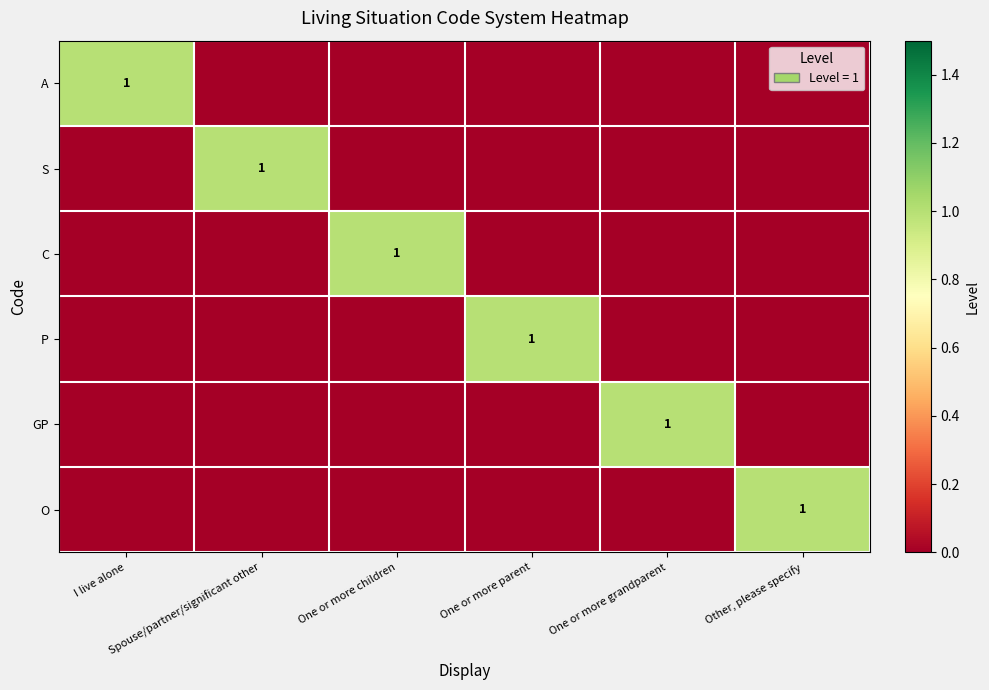

Rank the series by their maximum value, from lowest to highest.

A, S, C, P, GP, O